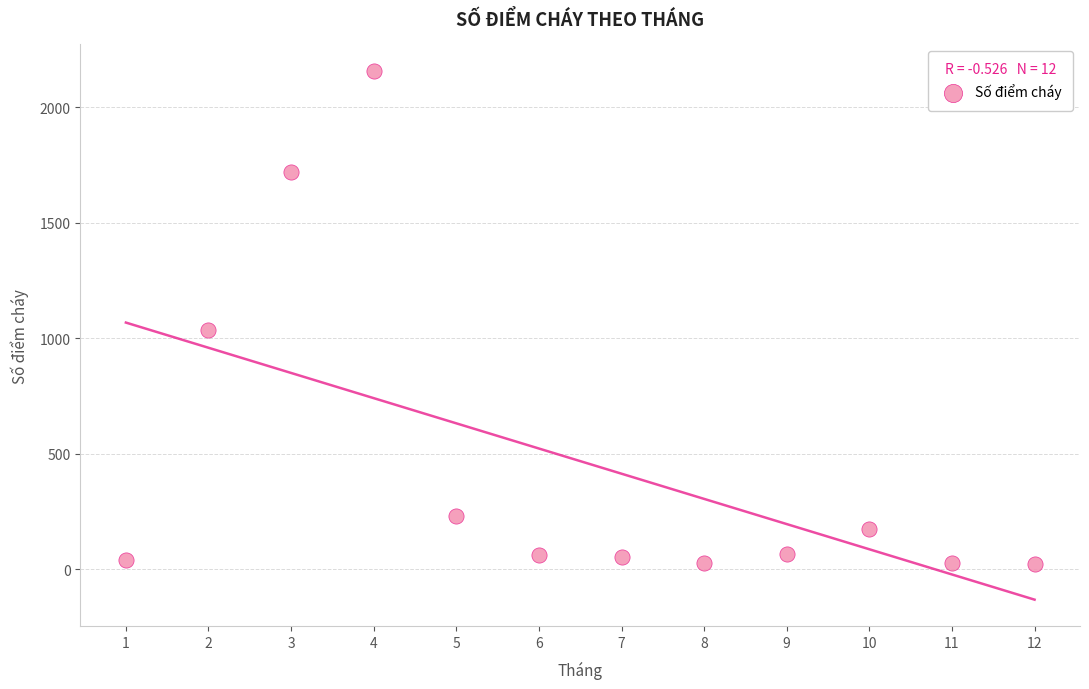

What is the range of X values (max minus min)?

11